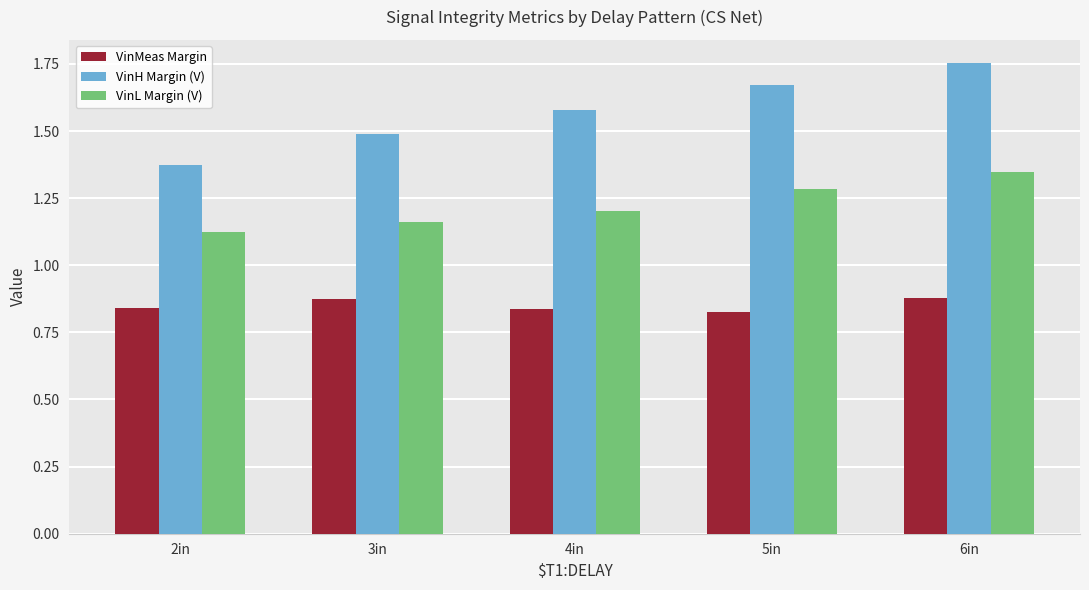

The value of VinH Margin (V) at 2in is 0.5. True or false?

False